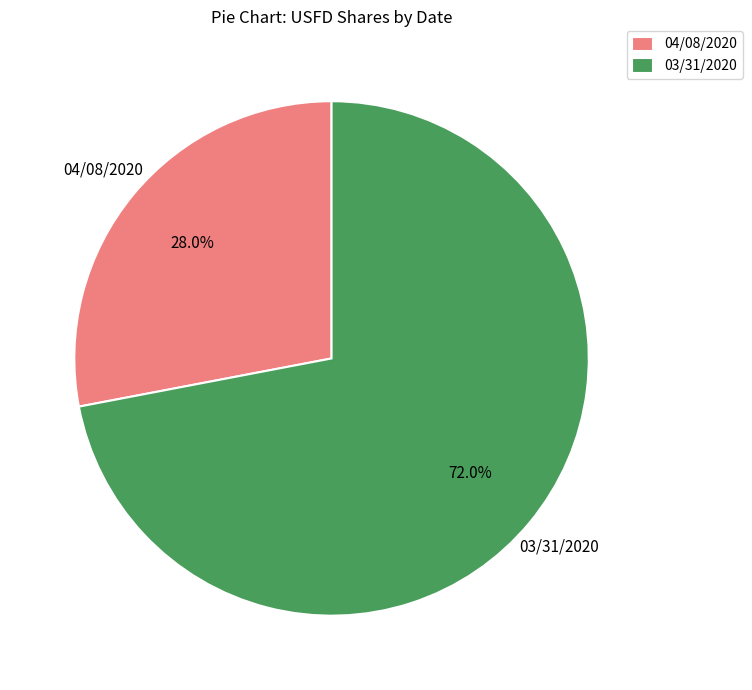

To the nearest percent, what is the combined percentage of 04/08/2020 and 03/31/2020?

100%